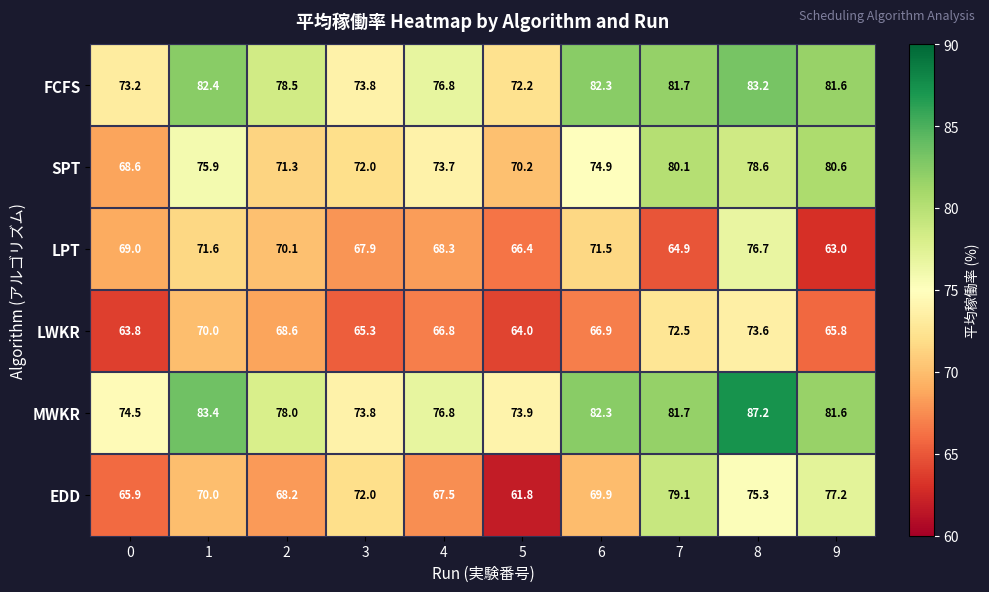

Rank the categories by LWKR value from highest to lowest.

8, 7, 1, 2, 6, 4, 9, 3, 5, 0